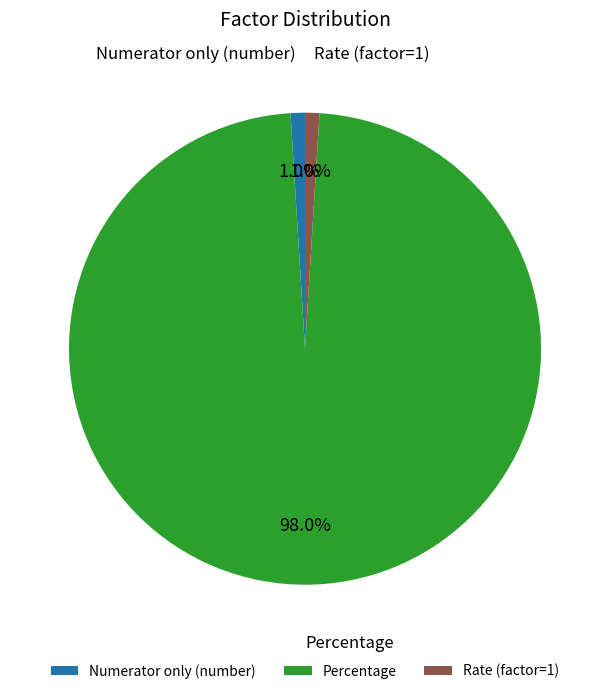

Is it true that Rate (factor=1) is 1% of the pie?

True